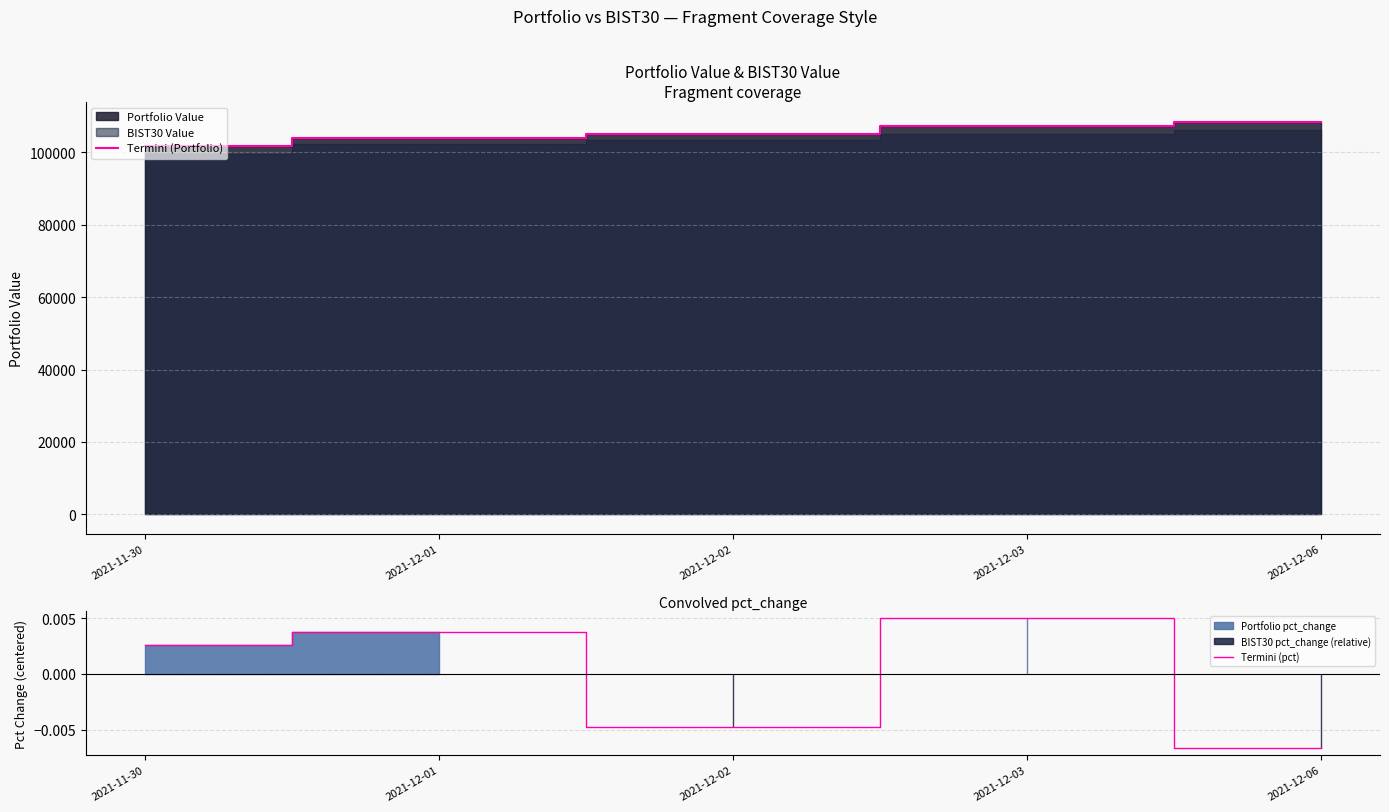

At how many categories does at least one series exceed 54556?

5